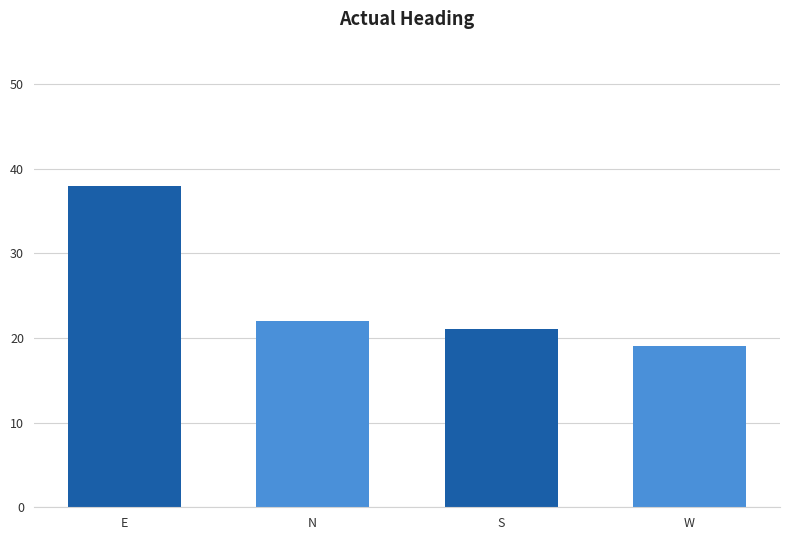

List the labels in order of value, largest first.

E, N, S, W